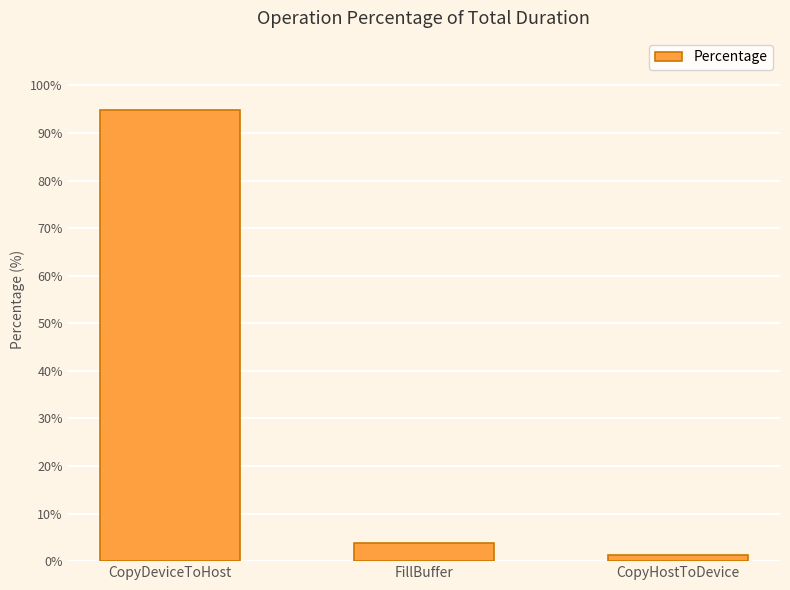

How many bars are there in total?

3